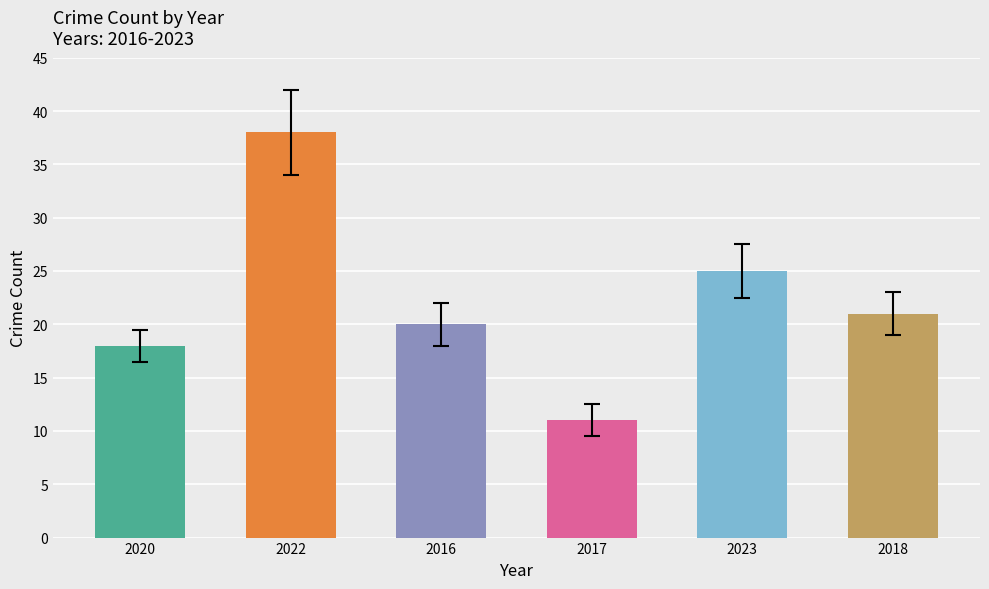

The value of Robbery at 2022 is 36. True or false?

False